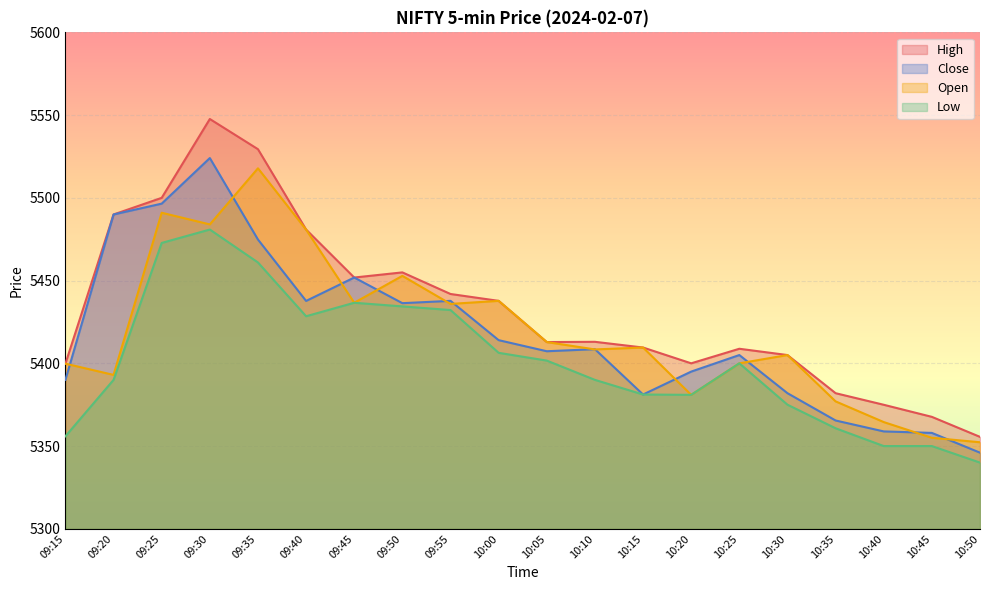

At which category is the sum across all series the highest?

09:30